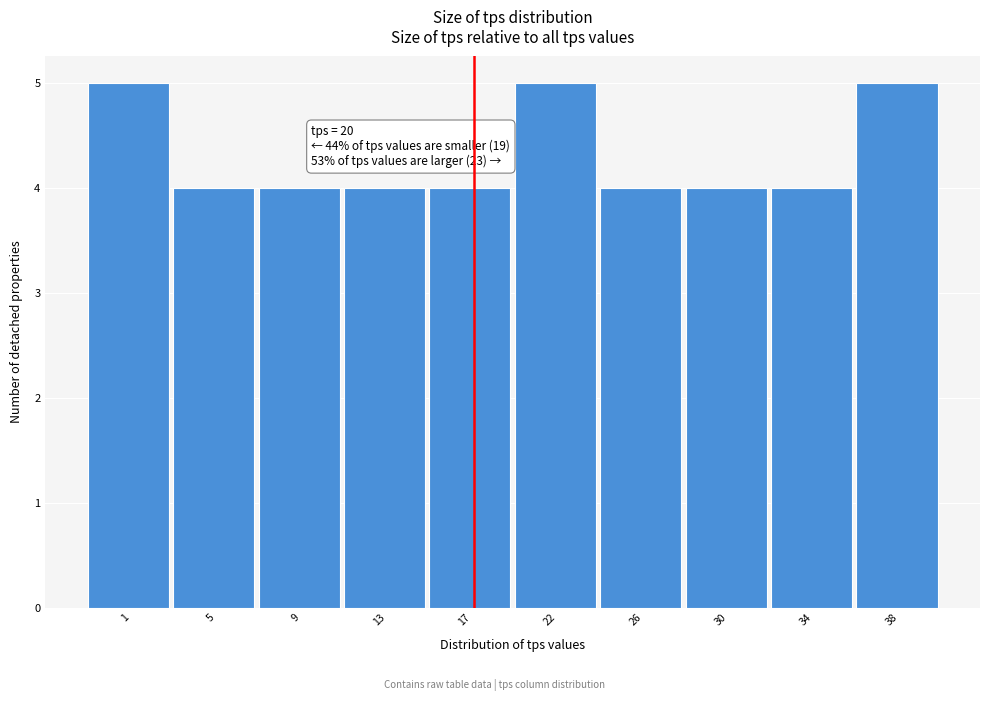

Reading left to right, what are all the values shown in this chart?

5	4	4	4	4	5	4	4	4	5